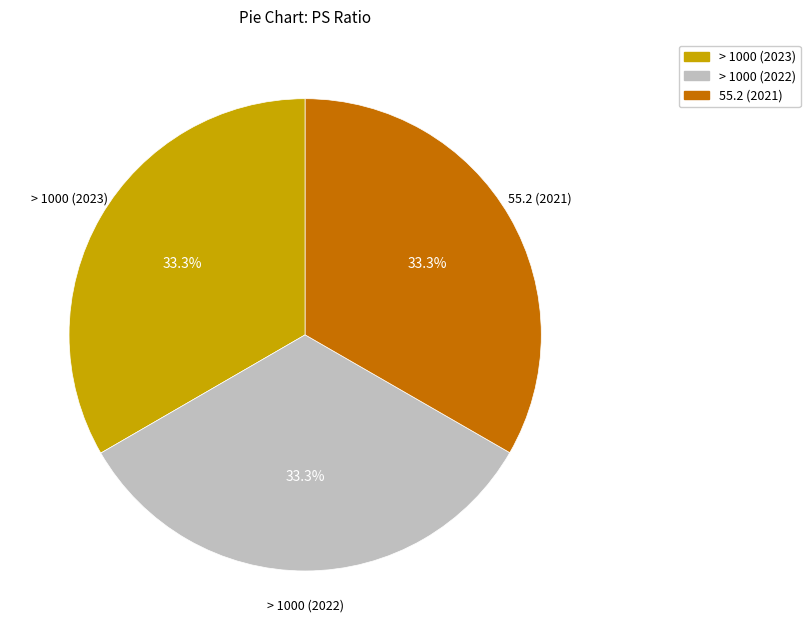

To the nearest percent, what is the average slice percentage?

33%